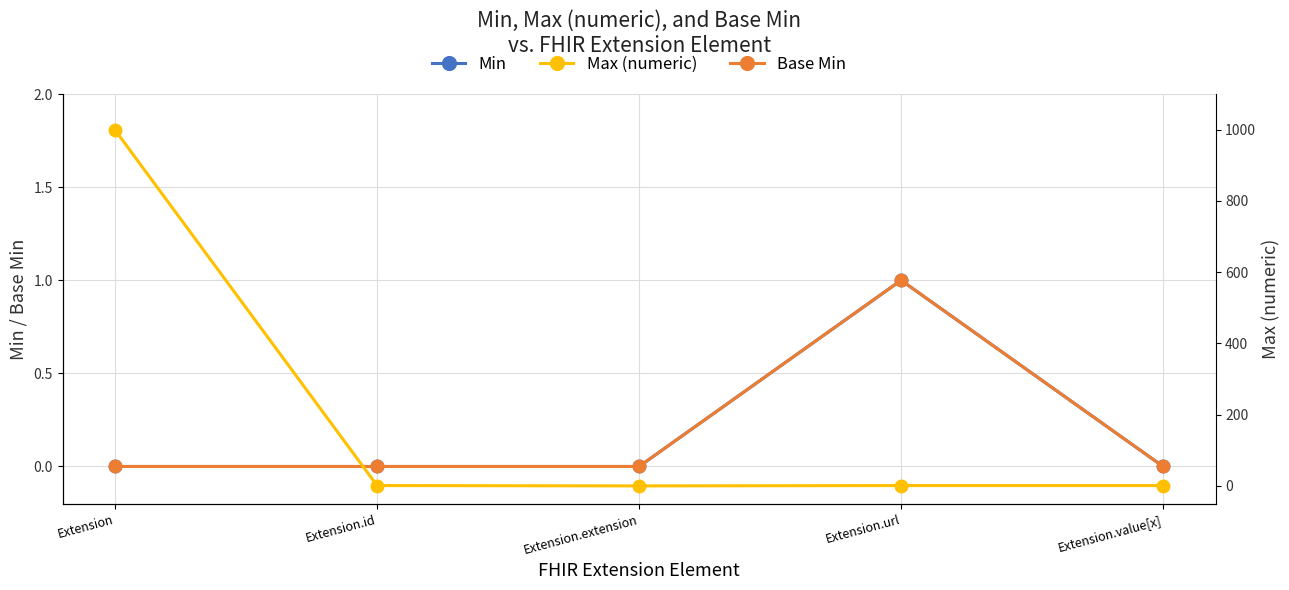

Which series has the largest range (max minus min)?

Max (numeric)